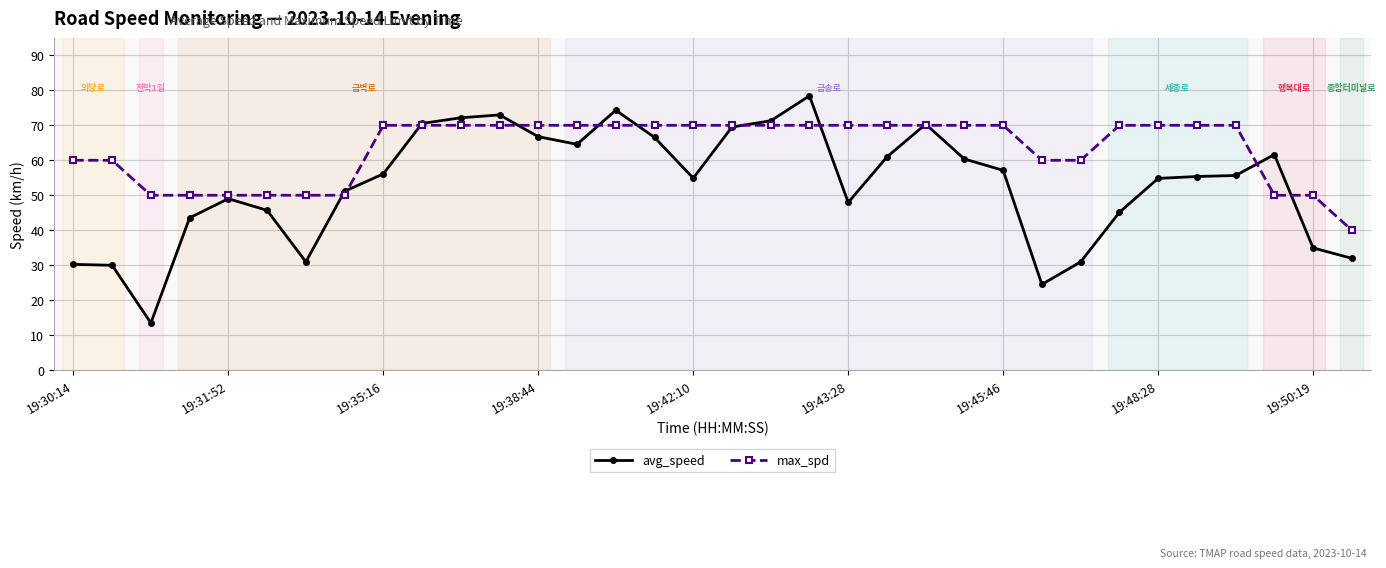

What are all the series names shown in the legend?

avg_speed, max_spd